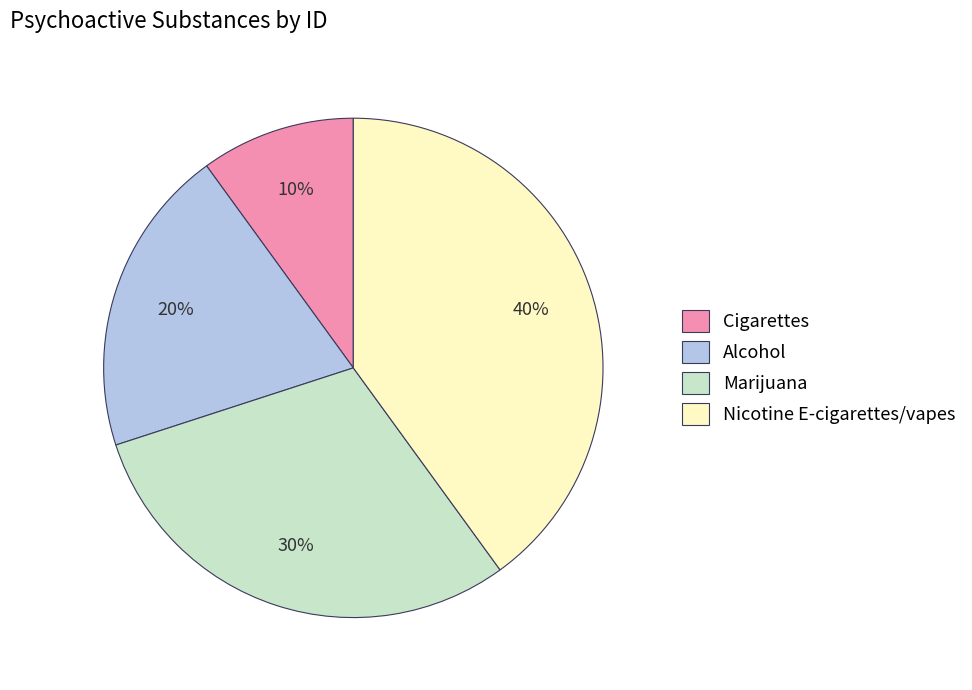

Rank the categories by value from lowest to highest.

Cigarettes, Alcohol, Marijuana, Nicotine E-cigarettes/vapes